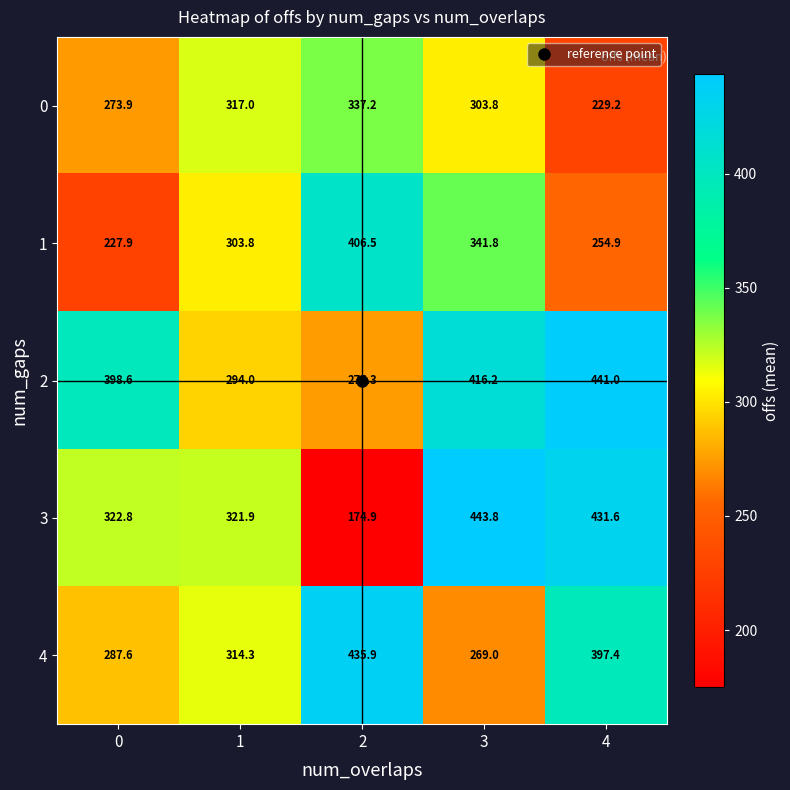

Which series has the widest spread of values?

3